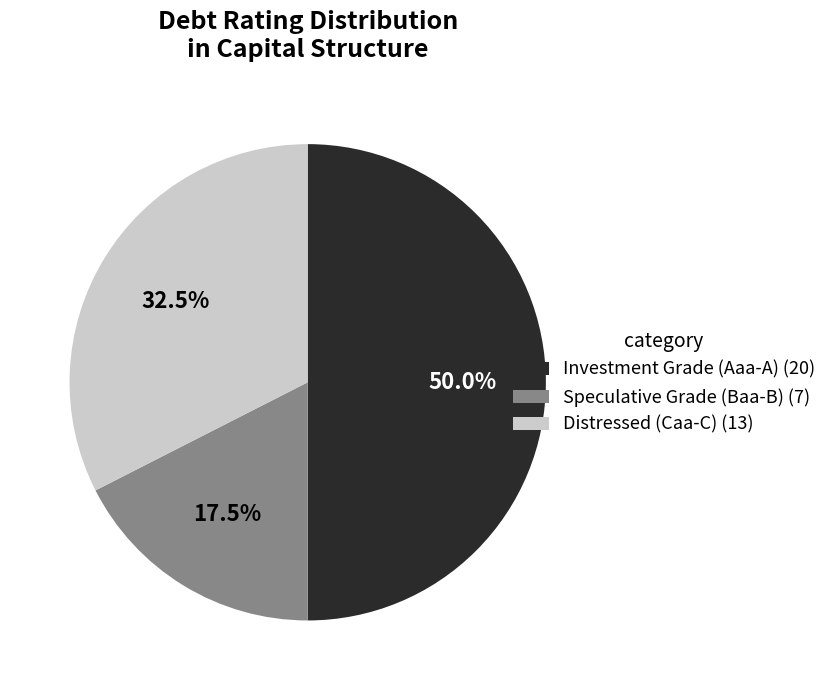

How many slices are in this pie chart?

3